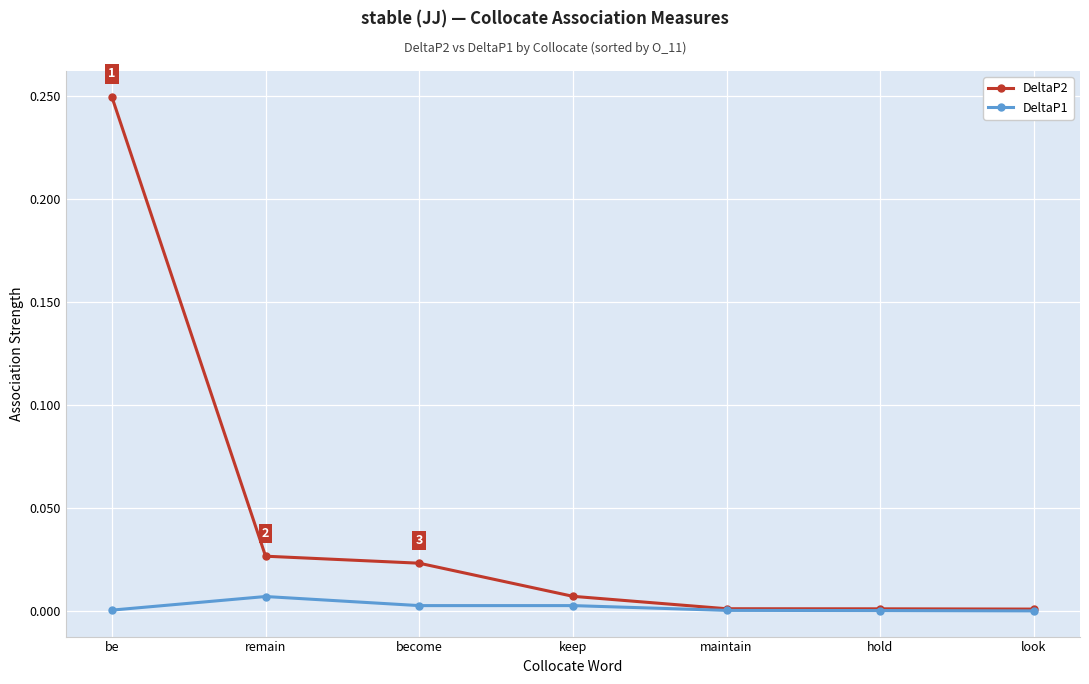

True or false: DeltaP2 has more than 2 interior local peaks.

False